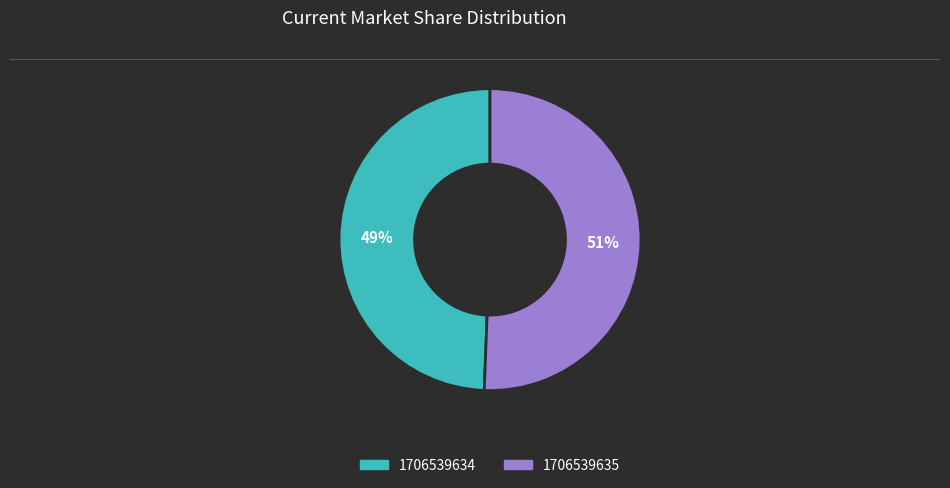

What is the largest slice in the pie chart?

1706539635